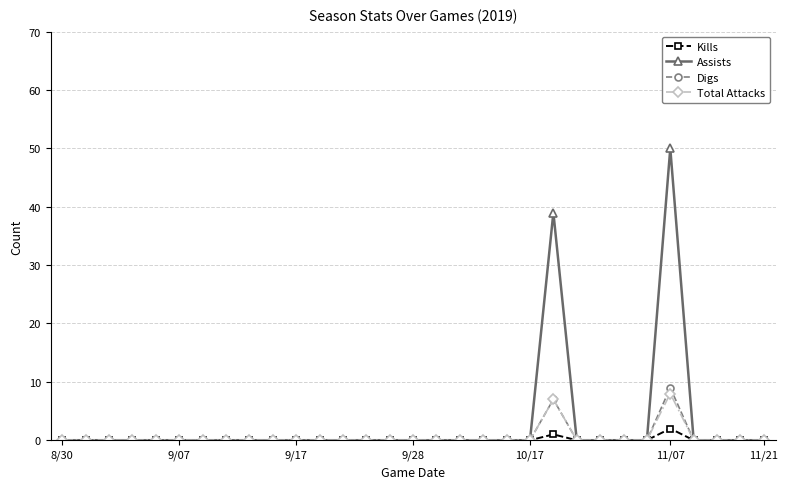

What are all the series names shown in the legend?

Kills, Assists, Digs, Total Attacks